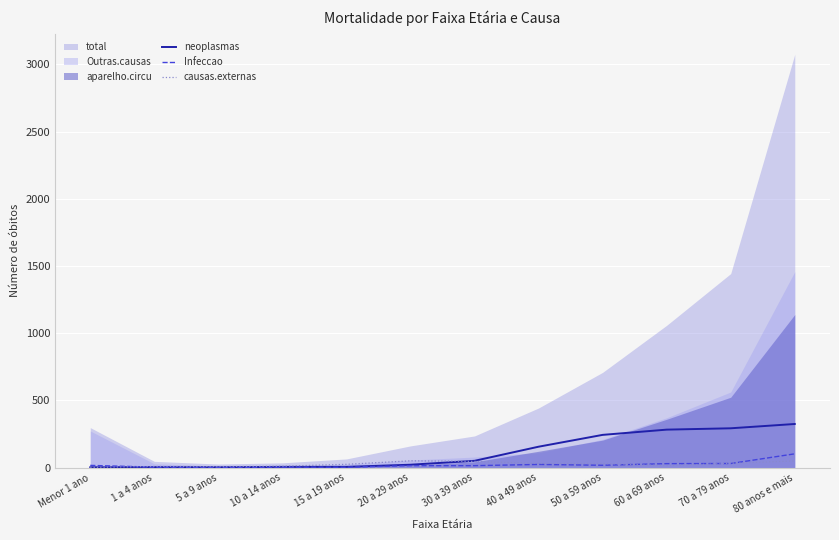

What is the minimum value for Infeccao?

1